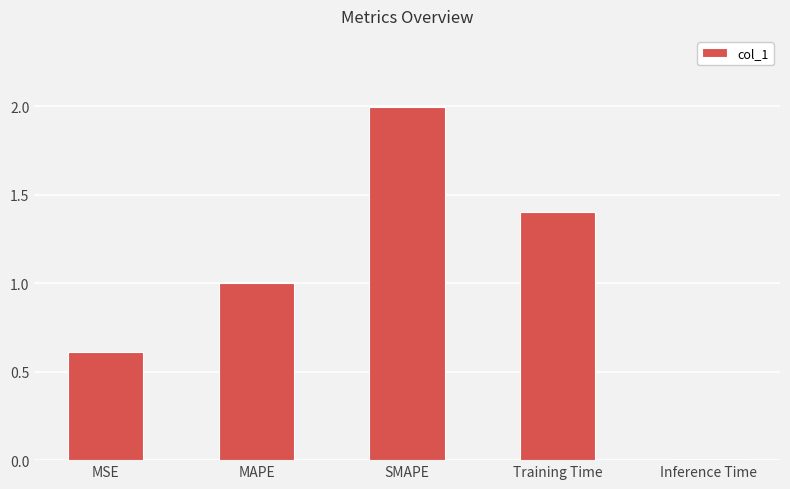

What is the label of the 5th bar from the left?

Inference Time